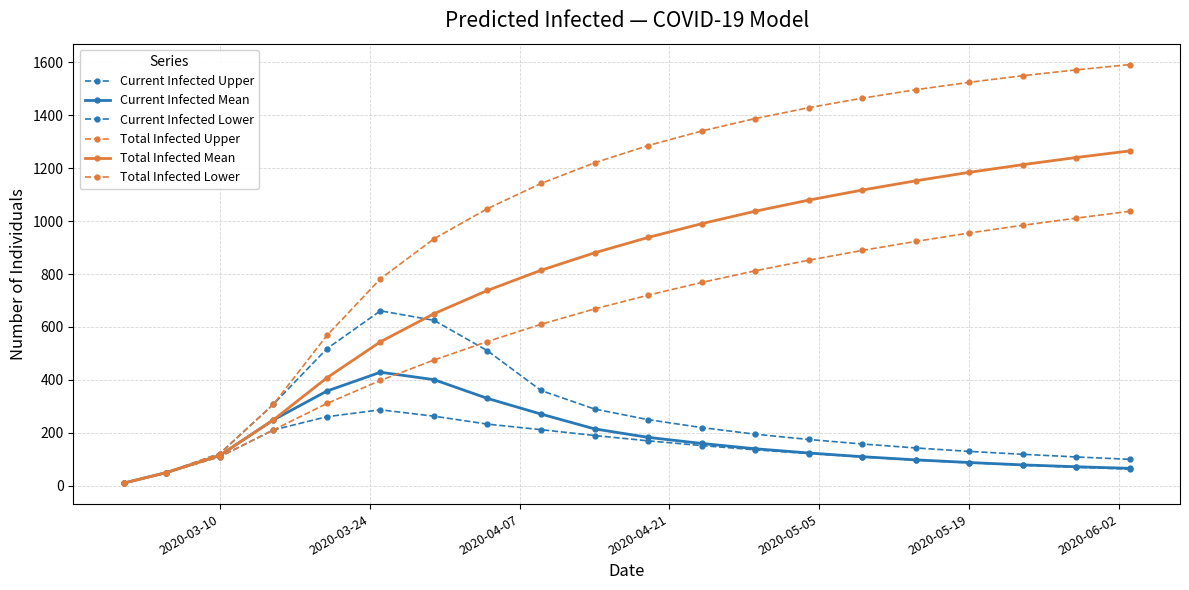

Does the chart display data point markers on the line(s)?

Yes